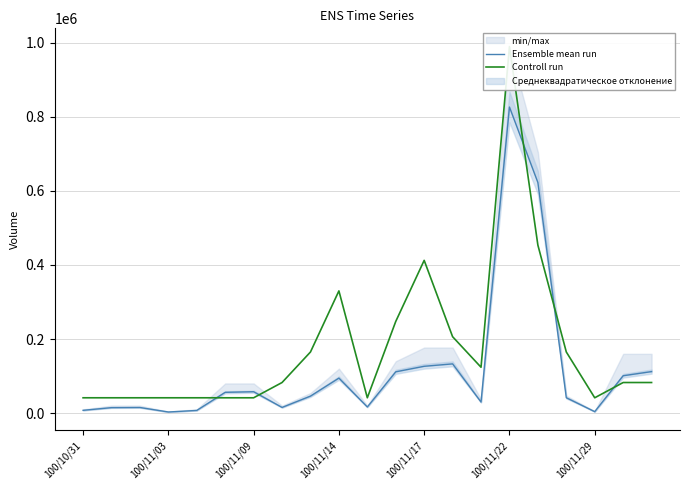

Does the chart display data point markers on the line(s)?

No